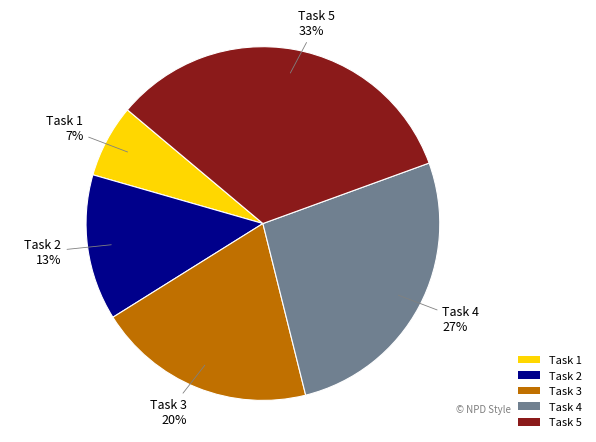

Count the number of slices in the pie.

5